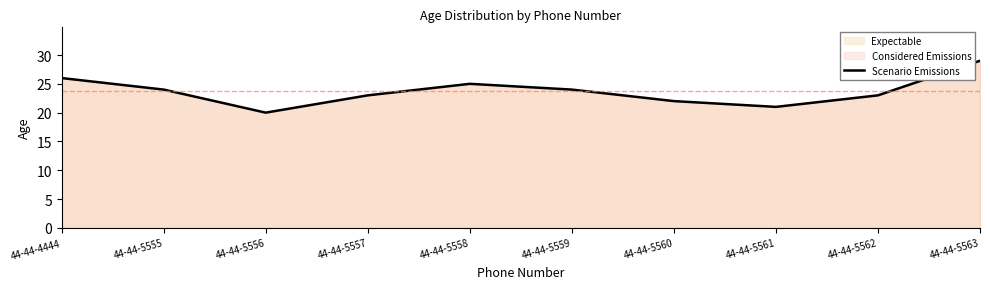

What is the value of the 8th point from the left?

21